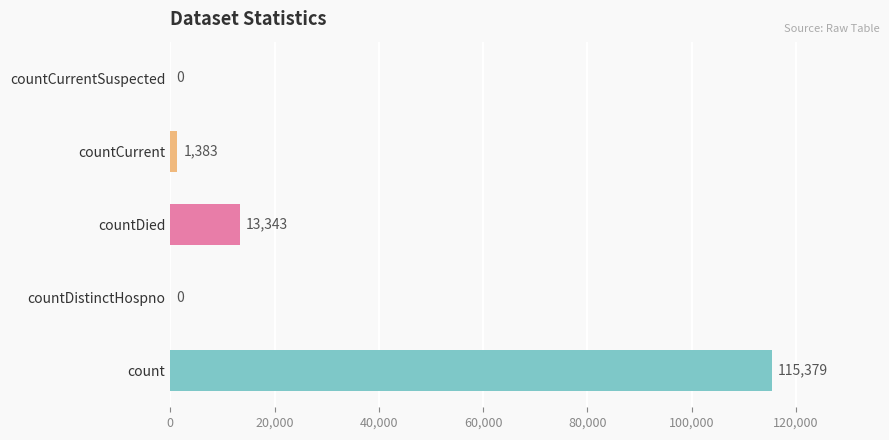

What is the sum of the values at countDistinctHospno and count?

115379